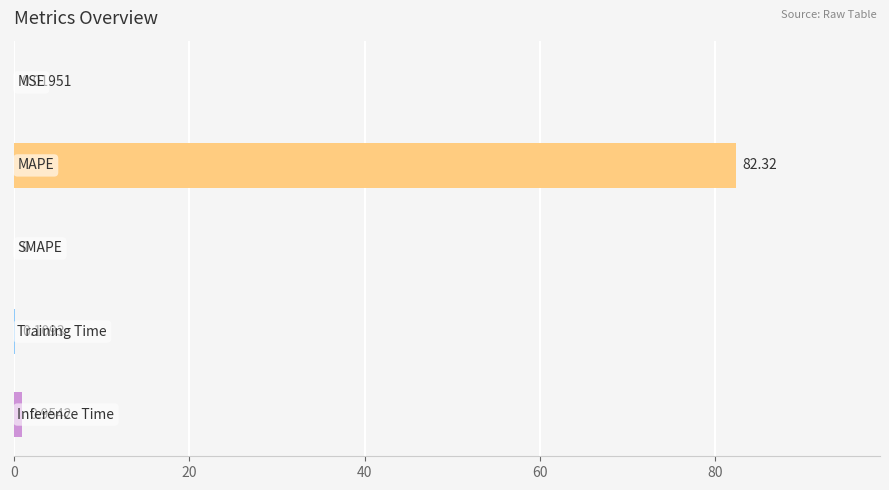

What is the greatest value displayed?

82.3